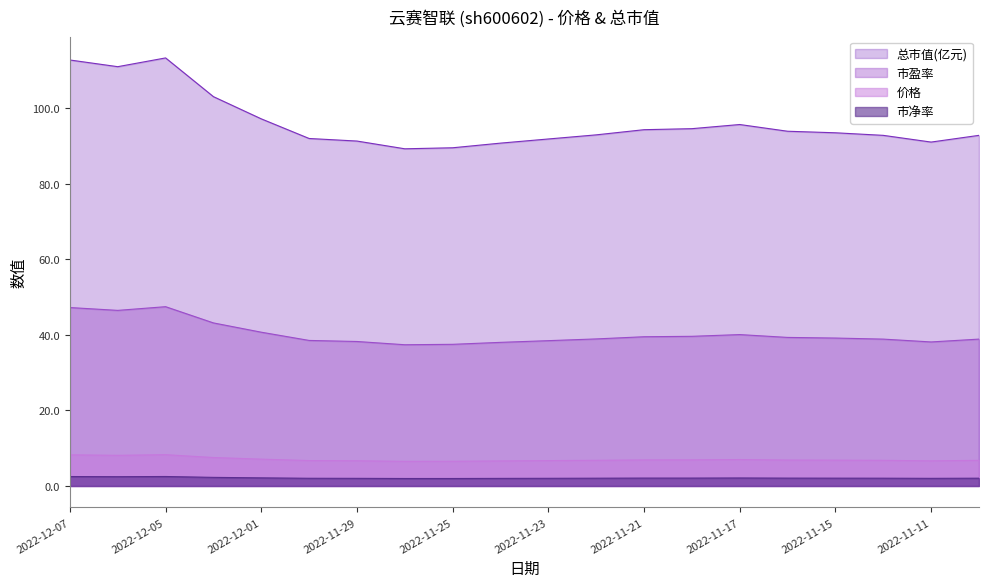

Reading left to right, extract all data points from this chart.

价格: 8.2	8.1	8.3	7.5	7.1	6.7	6.7	6.5	6.5	6.6	6.7	6.8	6.9	6.9	7.0	6.9	6.8	6.8	6.7	6.8
总市值(亿元): 112.8	111.1	113.4	103.1	97.2	92.0	91.4	89.3	89.6	90.8	91.9	93.0	94.4	94.6	95.7	94.0	93.5	92.9	91.1	92.9
市盈率: 47.3	46.5	47.5	43.2	40.7	38.5	38.3	37.4	37.5	38.0	38.5	39.0	39.5	39.6	40.1	39.4	39.2	38.9	38.1	38.9
市净率: 2.5	2.5	2.5	2.3	2.1	2.0	2.0	2.0	2.0	2.0	2.0	2.1	2.1	2.1	2.1	2.1	2.1	2.1	2.0	2.1